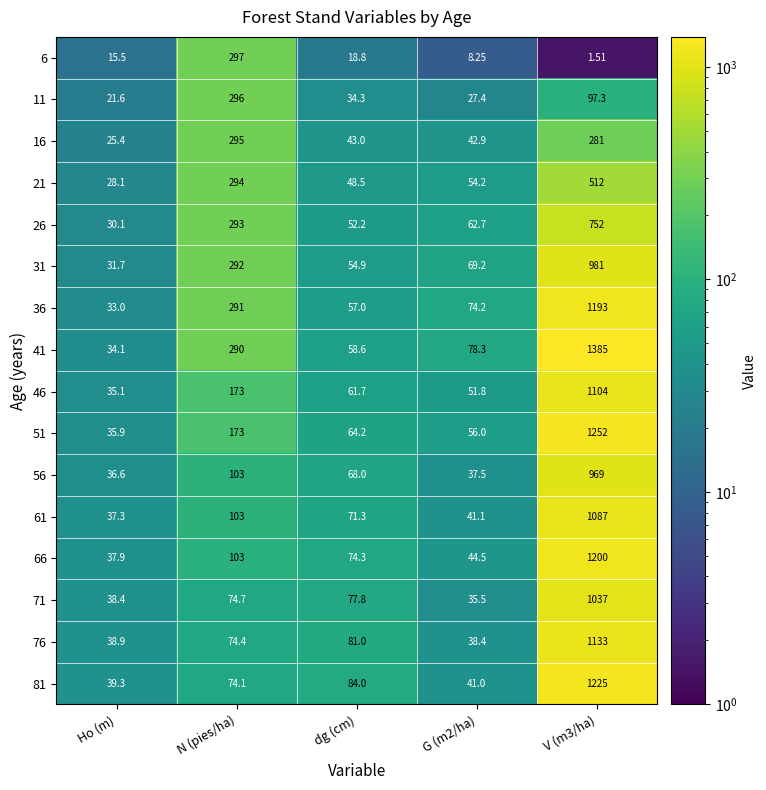

Is the value of 6 at V (m3/ha) greater than the value of 11 at dg (cm)?

No